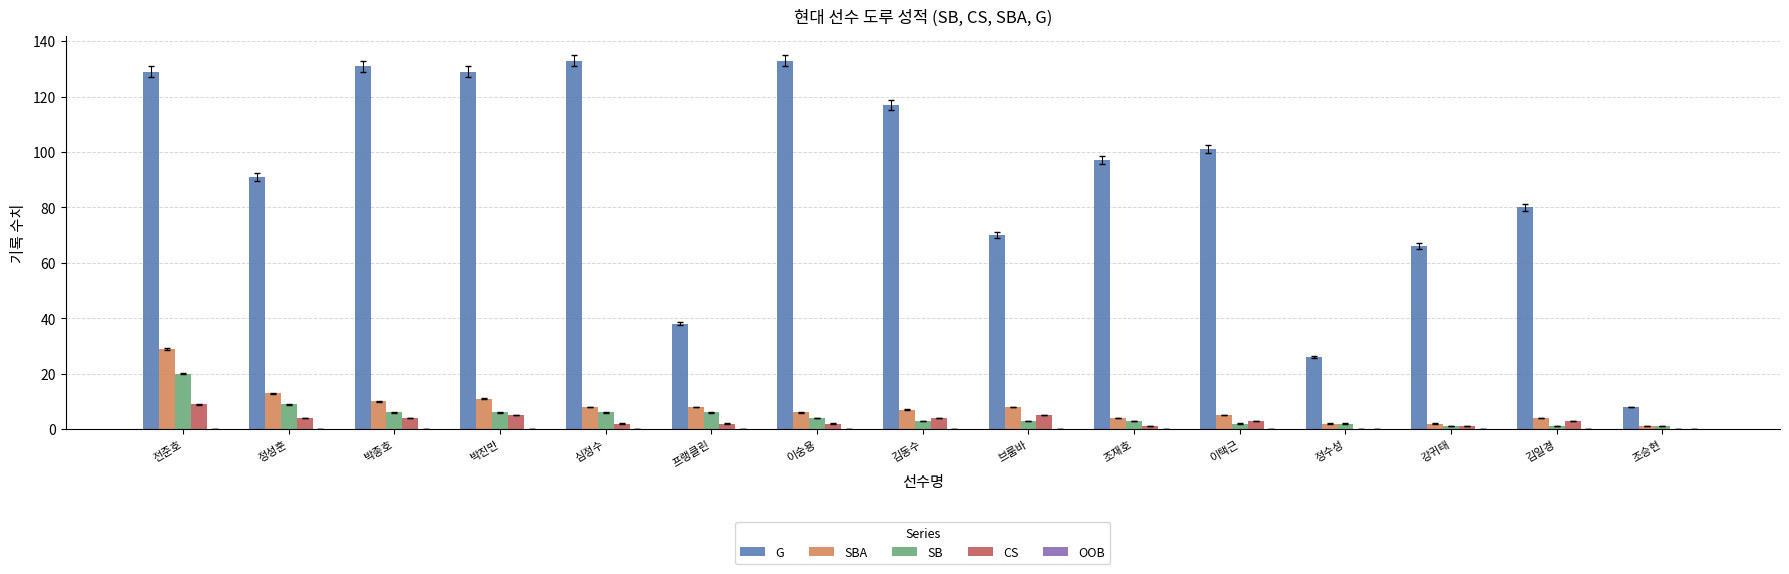

Between 전준호 and 조승현, which series saw the biggest shift?

G